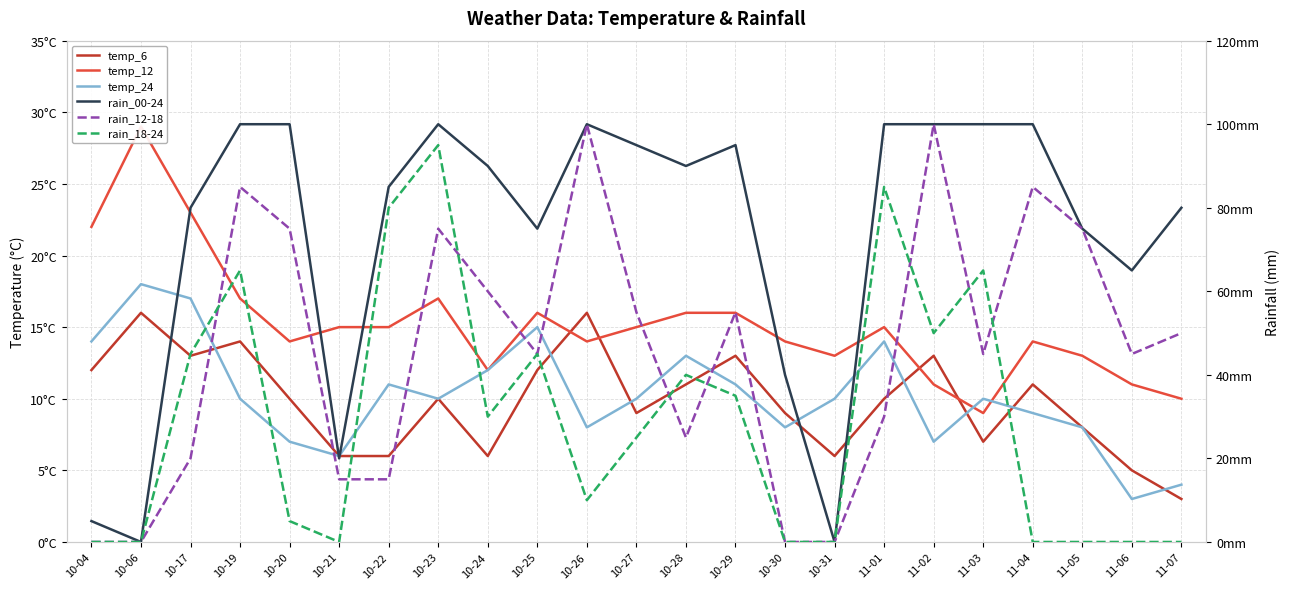

The value of temp_24 at 11-07 is 3. True or false?

False